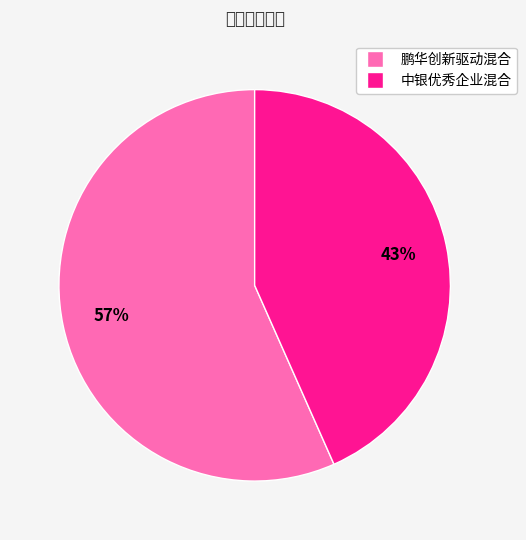

The 中银优秀企业混合 slice represents 43% of the pie. True or false?

True